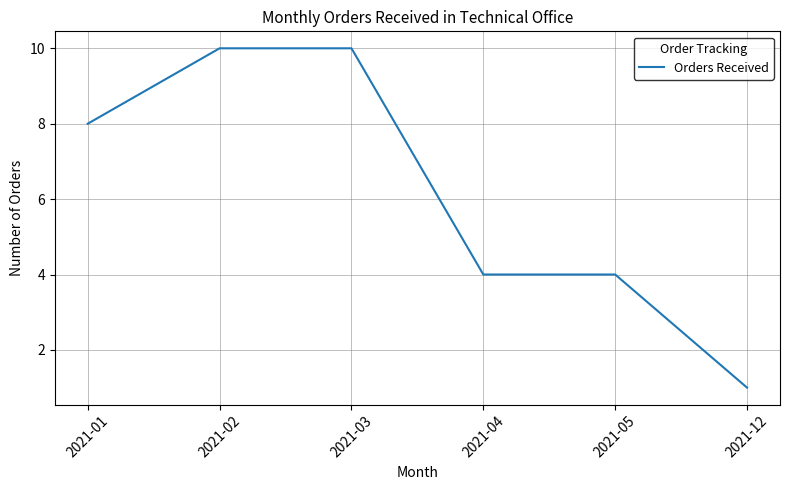

Which category has the lowest value across all series?

2021-12